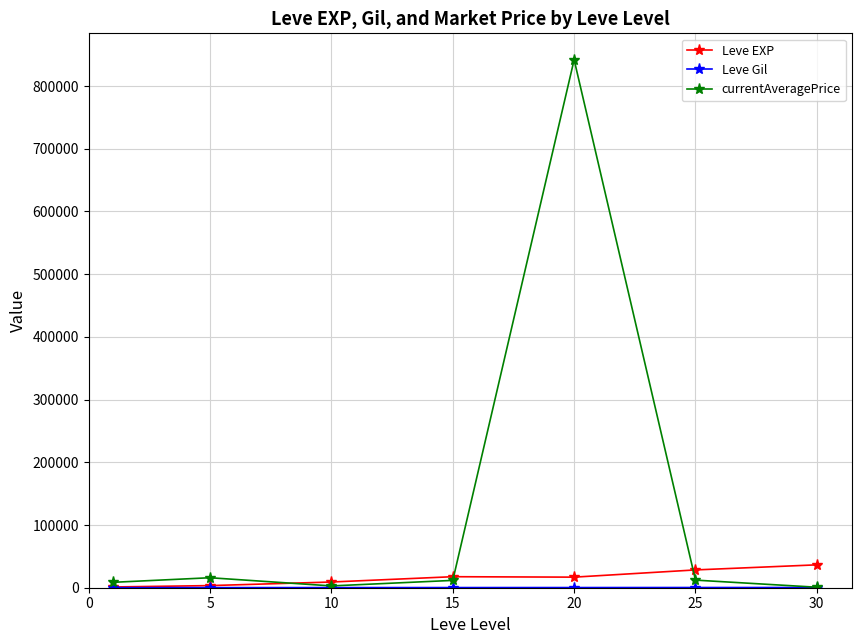

What is the maximum value shown in the chart?

841956.2